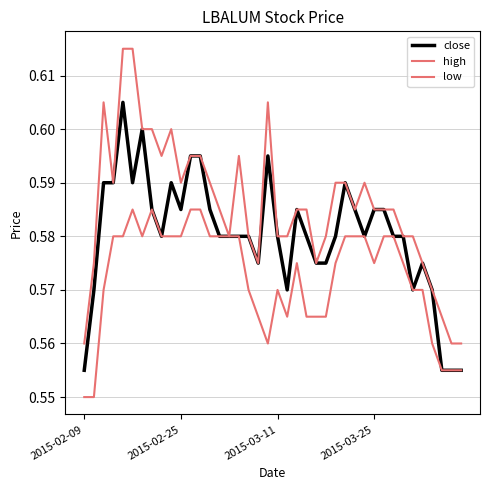

What is the value of the low point at the 14th from the left?

0.6